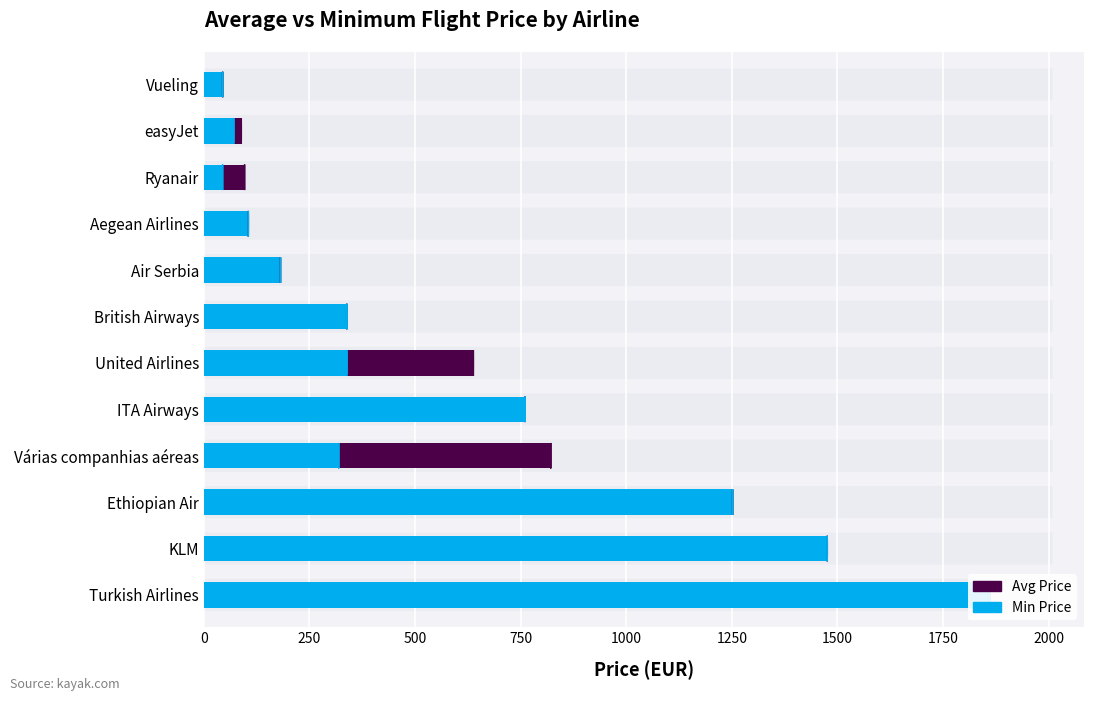

How many values in the Min Price series are below 338?

6